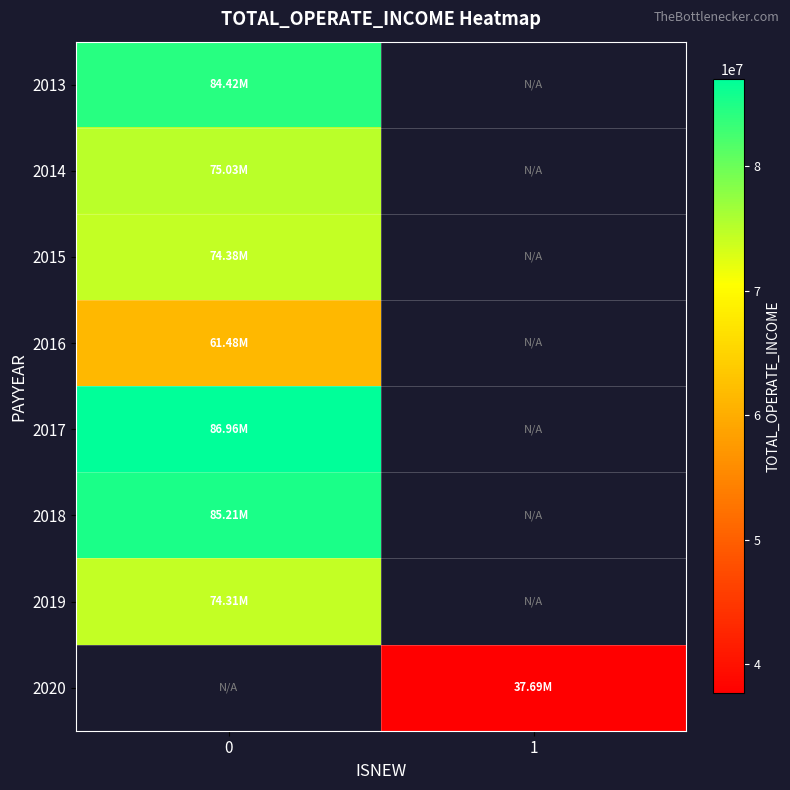

The value of 2020 at 1 is 21503649.0. True or false?

False